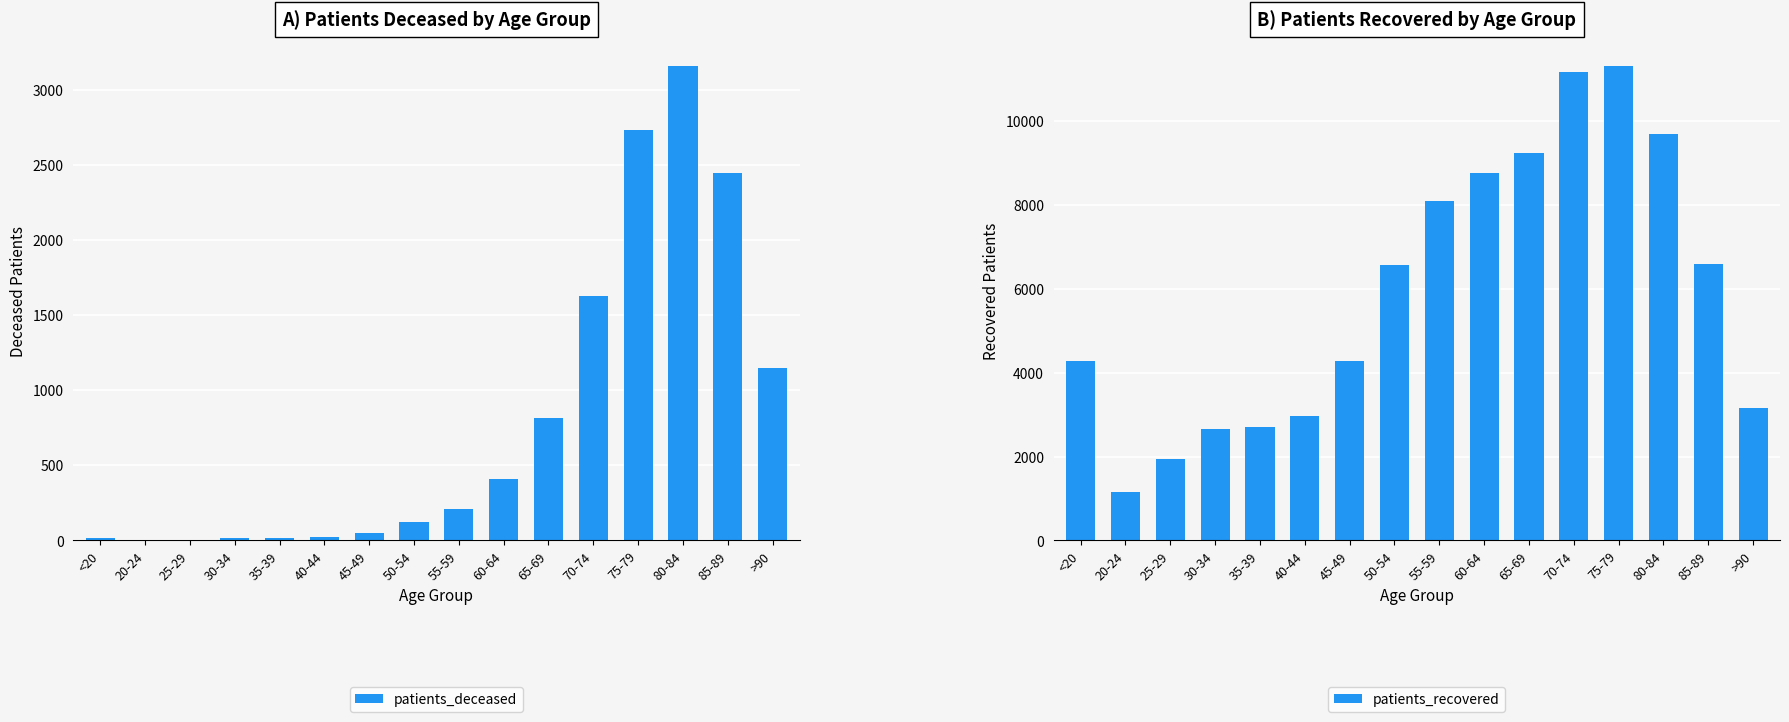

True or false: patients_deceased has a value of 788 at 70-74.

False